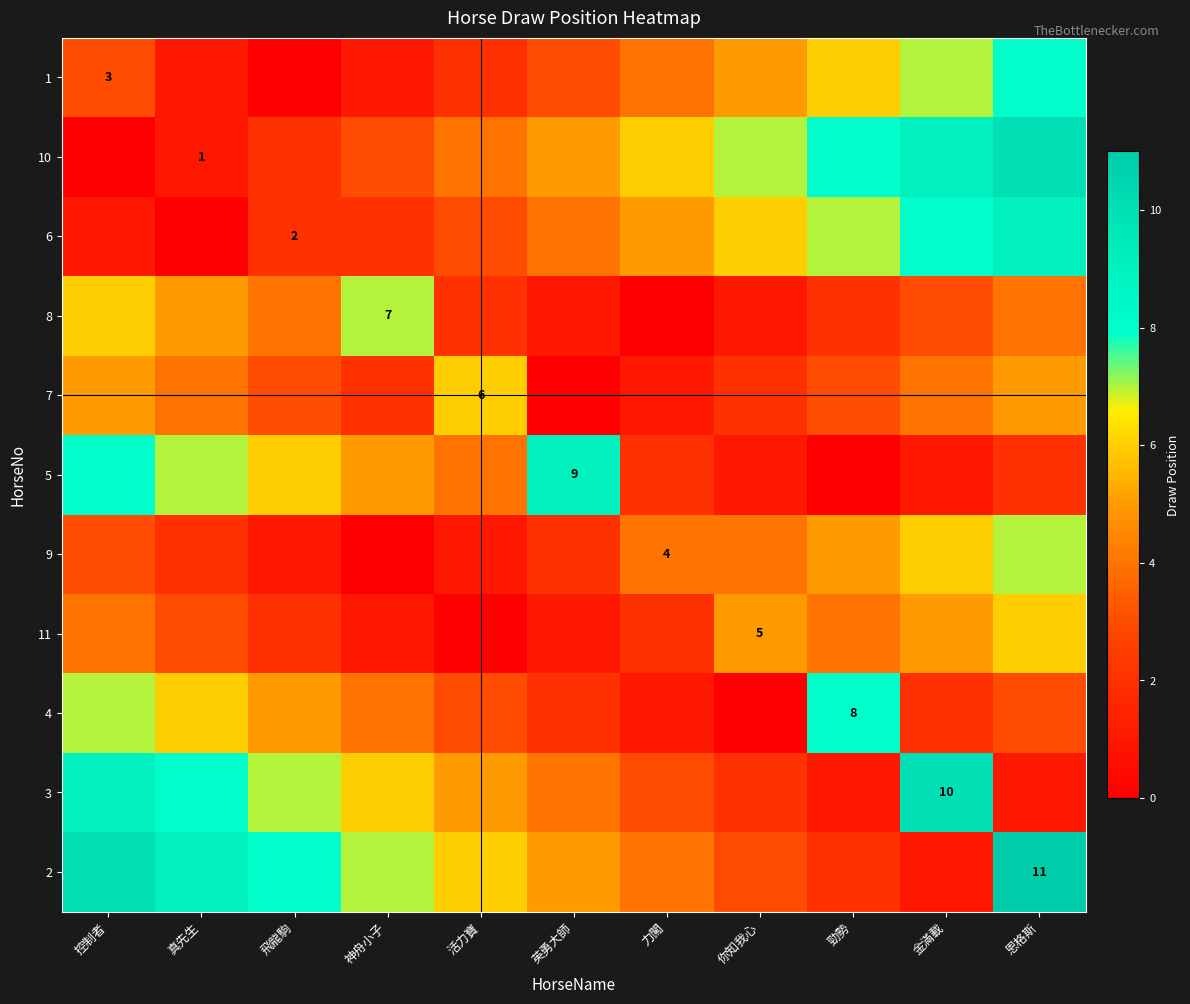

True or false: 7 has a value of 6 at 活力寶.

True